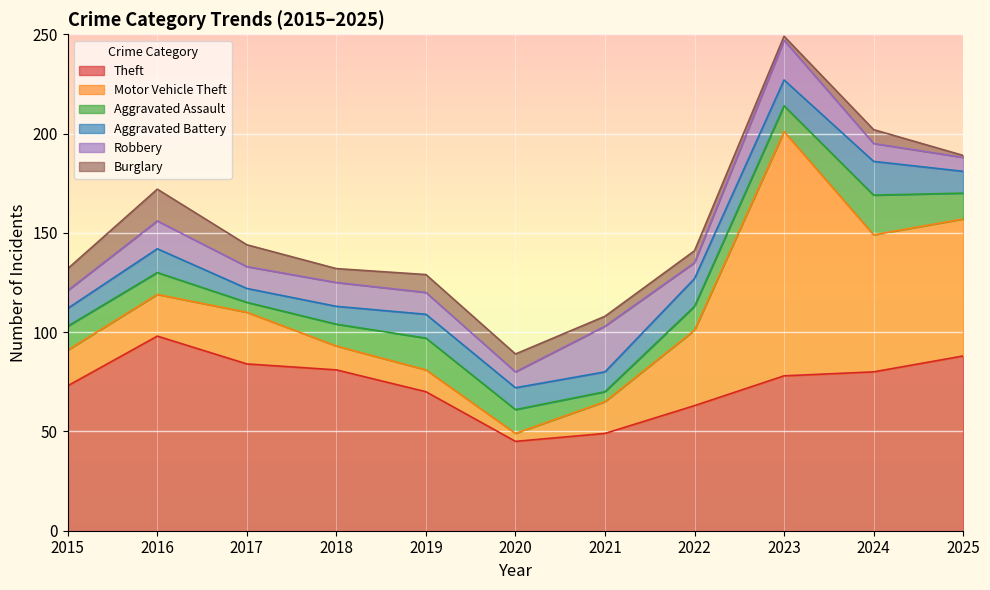

At which label does Aggravated Battery reach its peak?

2024